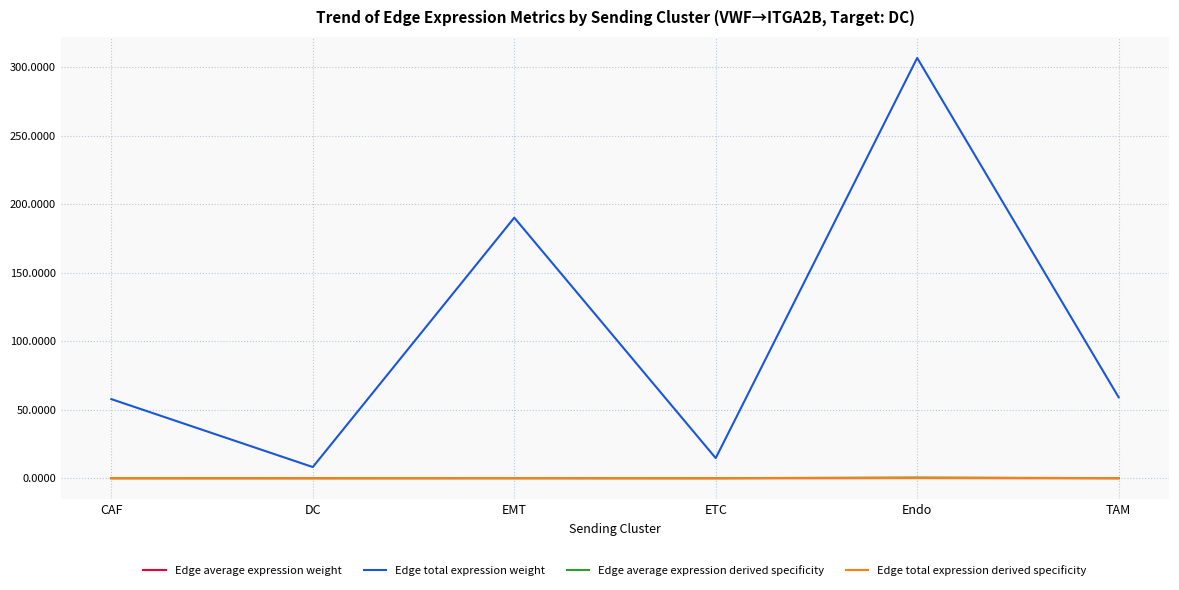

The value of Edge average expression weight at TAM is 0.0. True or false?

True